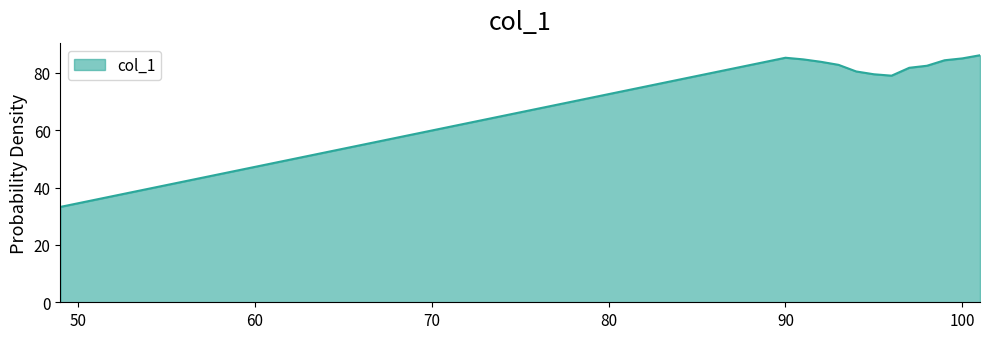

What is the greatest value displayed?

86.2